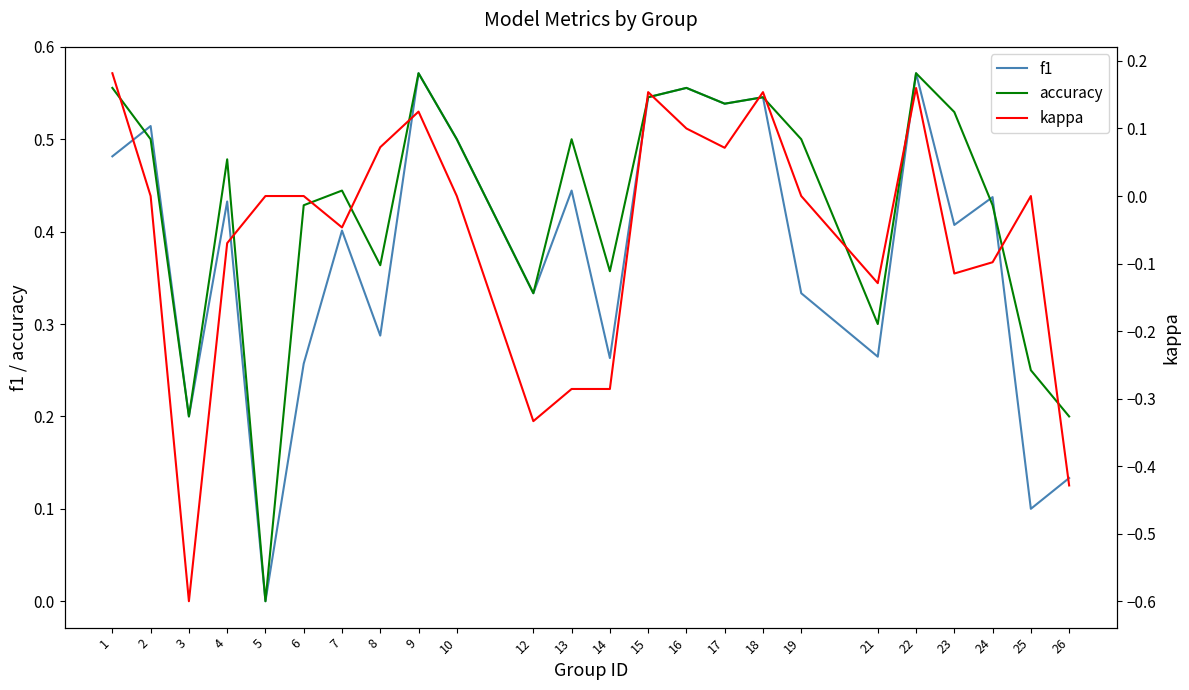

Reading left to right, transcribe all the data shown in this chart.

f1: 1=0.5	2=0.5	3=0.2	4=0.4	5=0.0	6=0.3	7=0.4	8=0.3	9=0.6	10=0.5	12=0.3	13=0.4	14=0.3	15=0.5	16=0.6	17=0.5	18=0.5	19=0.3	21=0.3	22=0.6	23=0.4	24=0.4	25=0.1	26=0.1
accuracy: 1=0.6	2=0.5	3=0.2	4=0.5	5=0.0	6=0.4	7=0.4	8=0.4	9=0.6	10=0.5	12=0.3	13=0.5	14=0.4	15=0.5	16=0.6	17=0.5	18=0.5	19=0.5	21=0.3	22=0.6	23=0.5	24=0.4	25=0.2	26=0.2
kappa: 1=0.2	2=0.0	3=-0.6	4=-0.1	5=0.0	6=0.0	7=-0.0	8=0.1	9=0.1	10=0.0	12=-0.3	13=-0.3	14=-0.3	15=0.2	16=0.1	17=0.1	18=0.2	19=0.0	21=-0.1	22=0.2	23=-0.1	24=-0.1	25=0.0	26=-0.4